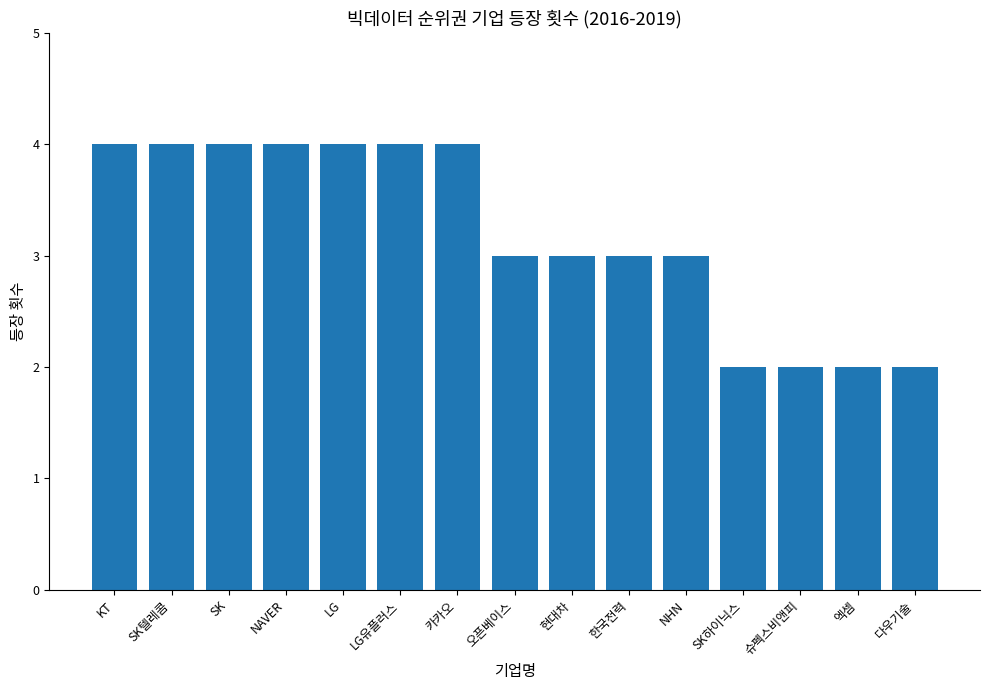

Reading left to right, list all the values displayed in this chart.

KT=4	SK텔레콤=4	SK=4	NAVER=4	LG=4	LG유플러스=4	카카오=4	오픈베이스=3	현대차=3	한국전력=3	NHN=3	SK하이닉스=2	슈펙스비앤피=2	엑셈=2	다우기술=2